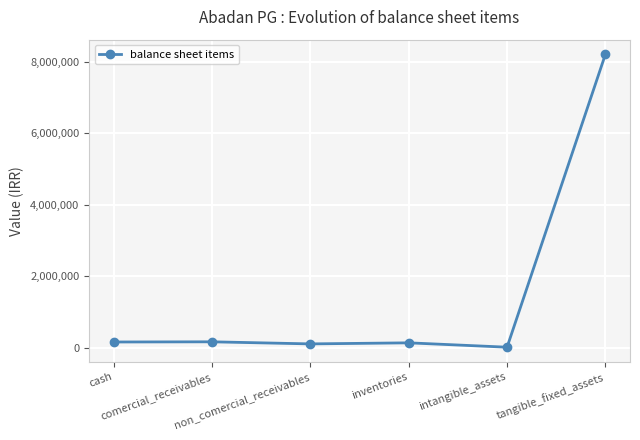

What is the minimum value shown in the chart?

9362